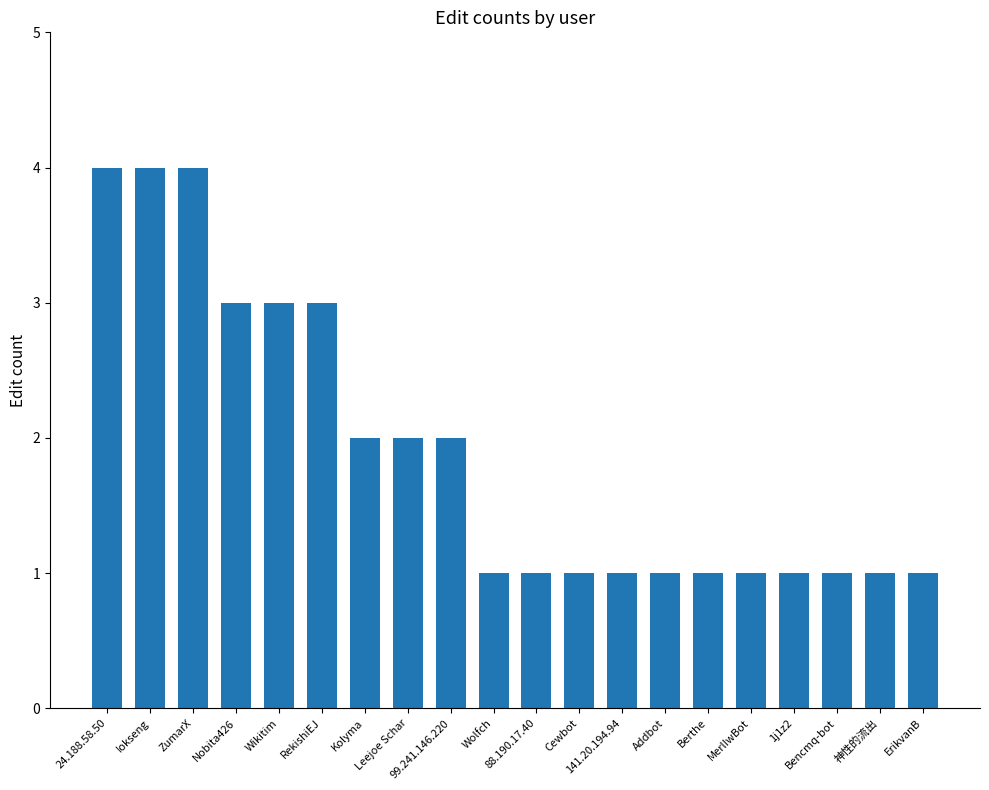

What is the difference between the values at Wikitim and ZumarX?

1